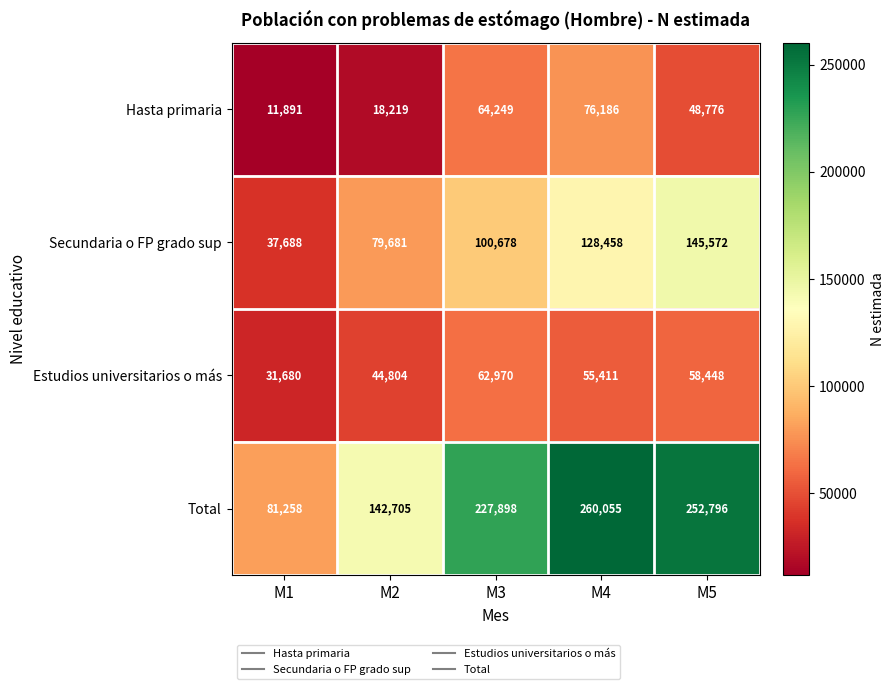

Rank the series at M2 from highest to lowest value.

Total, Secundaria o FP grado sup, Estudios universitarios o más, Hasta primaria